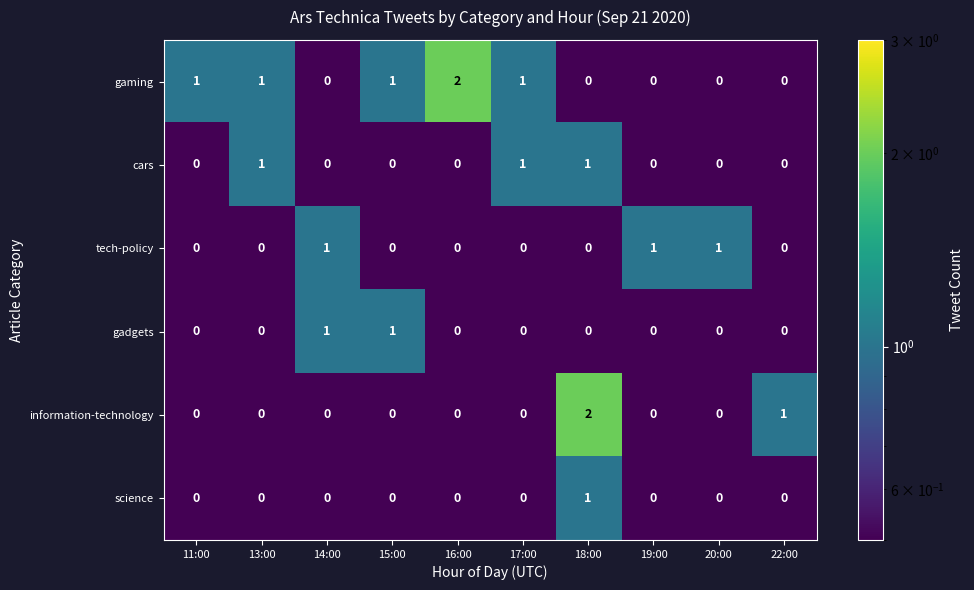

Between 11:00 and 16:00, which series saw the biggest shift?

gaming